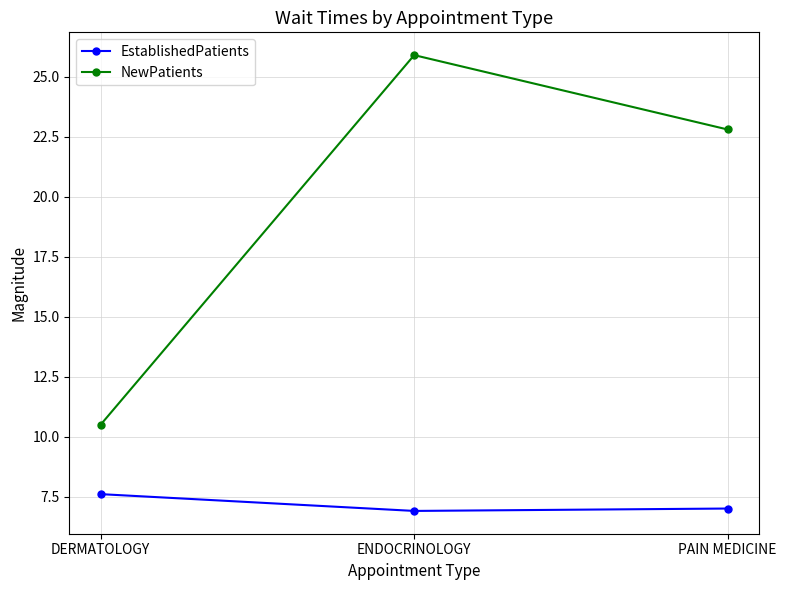

Which category has the highest value in the NewPatients series?

ENDOCRINOLOGY